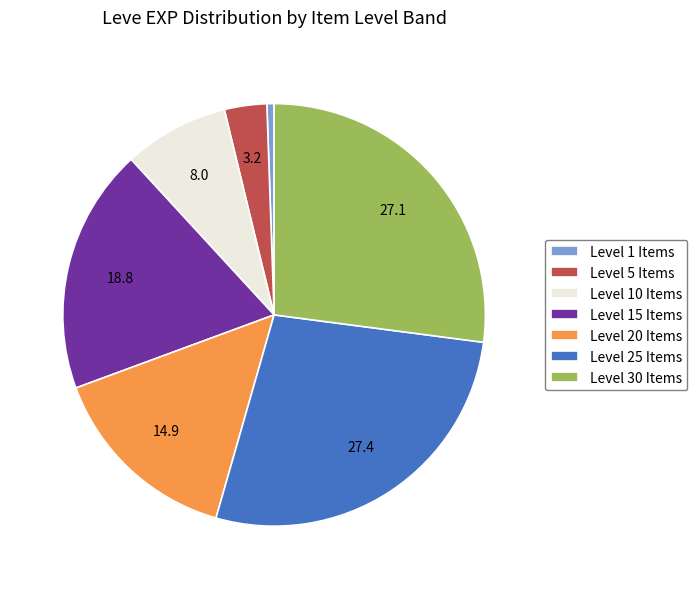

The Level 30 Items slice represents 34% of the pie. True or false?

False